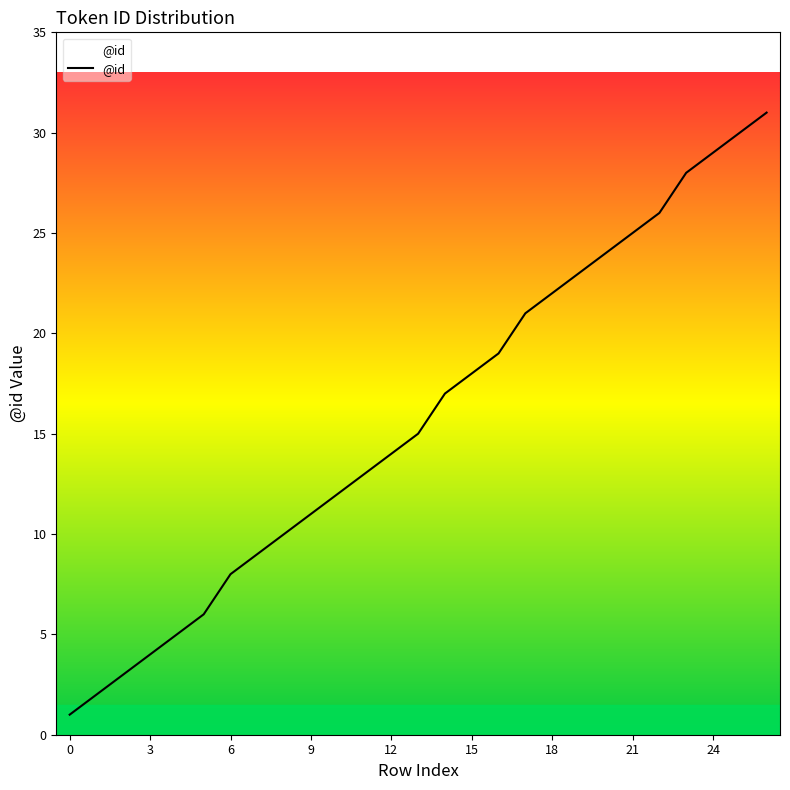

What is the greatest value displayed?

31